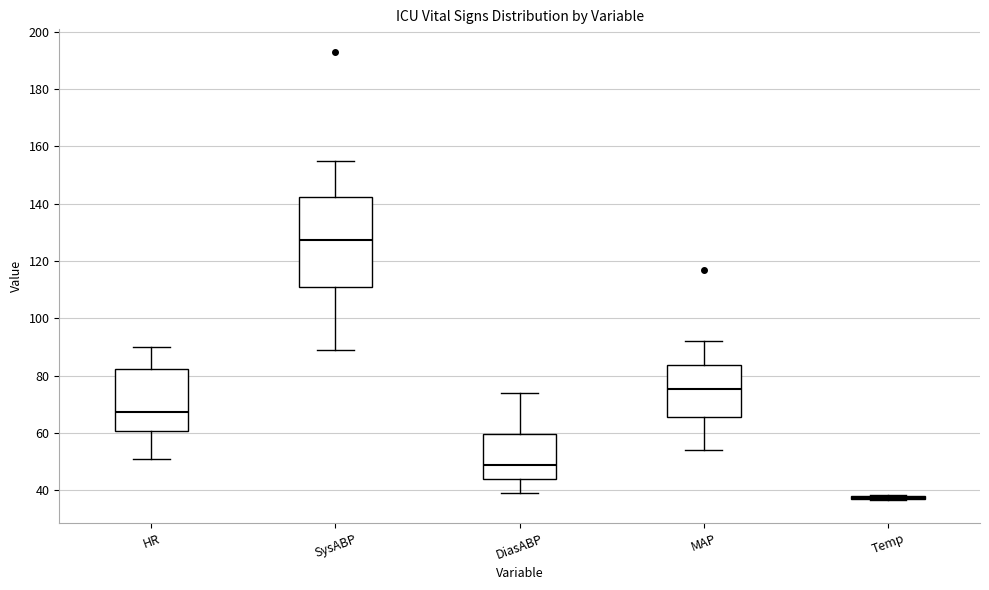

Reading left to right, read every box against the y-axis: the position of its median line, the range the box covers, and the ends of its whiskers. The values are not printed on the chart, so give them approximately, as read against the axis.

HR: median 68, box 60 to 82, whiskers 52 to 90
SysABP: median 128, box 112 to 142, whiskers 90 to 156
DiasABP: median 50, box 44 to 60, whiskers 40 to 74
MAP: median 76, box 66 to 84, whiskers 54 to 92
Temp: box collapsed to a line at 38, whiskers 36 to 38